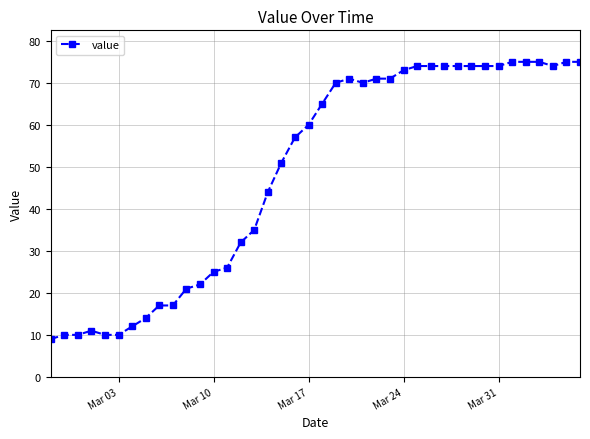

What is the difference between the maximum and minimum values?

66